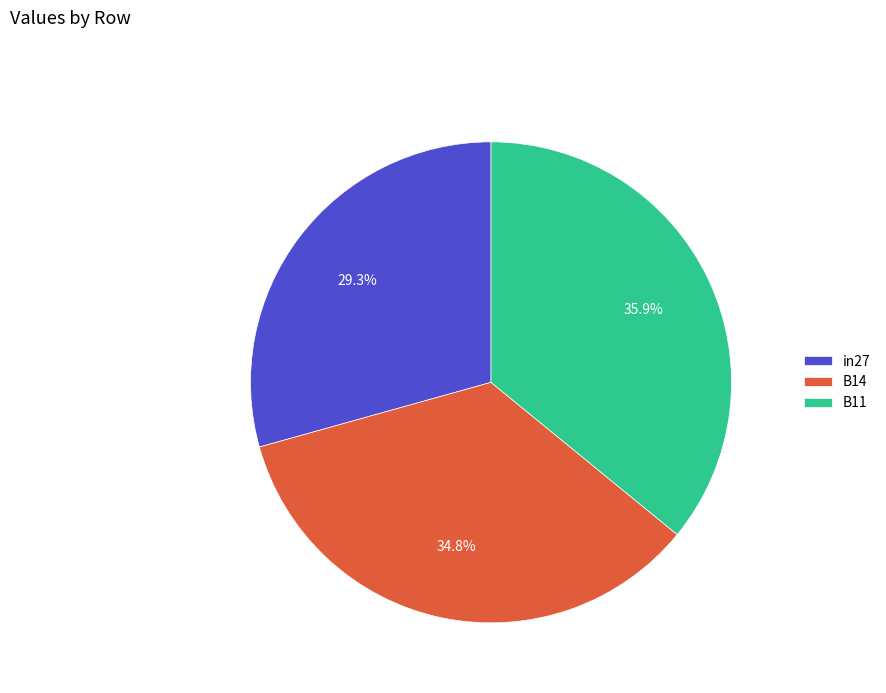

What percentage is the B11 slice, to the nearest percent?

36%